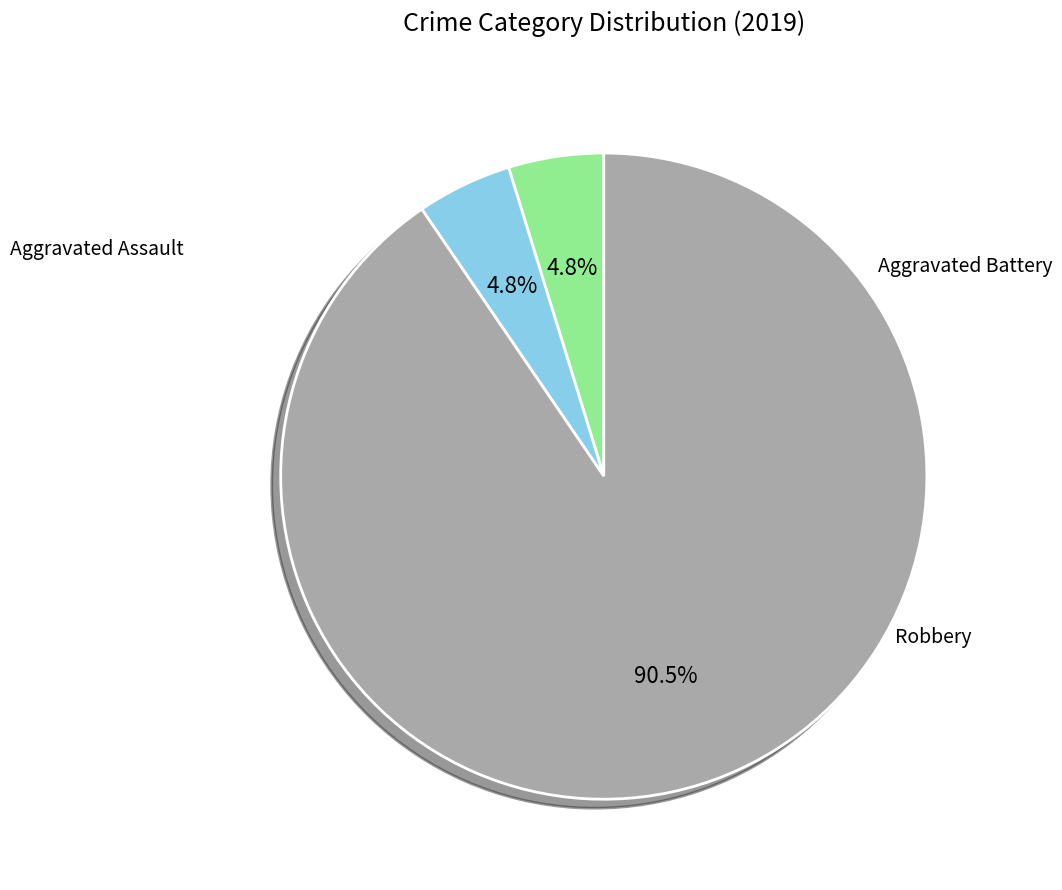

Is there any slice that represents more than half of the pie?

Yes